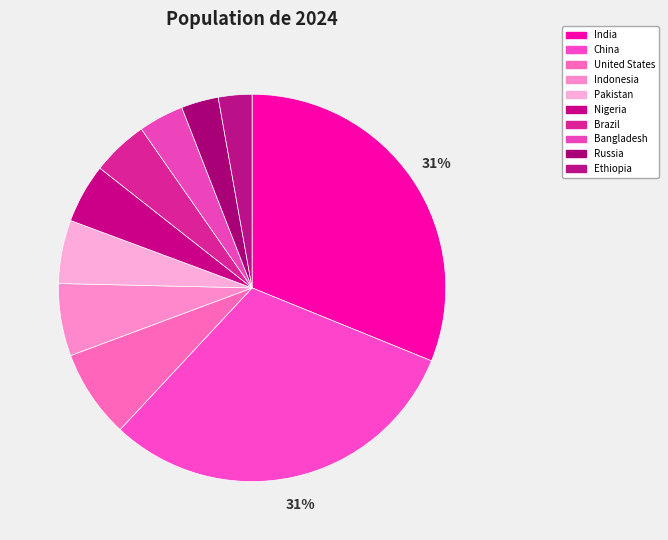

How many slices are in this pie chart?

10